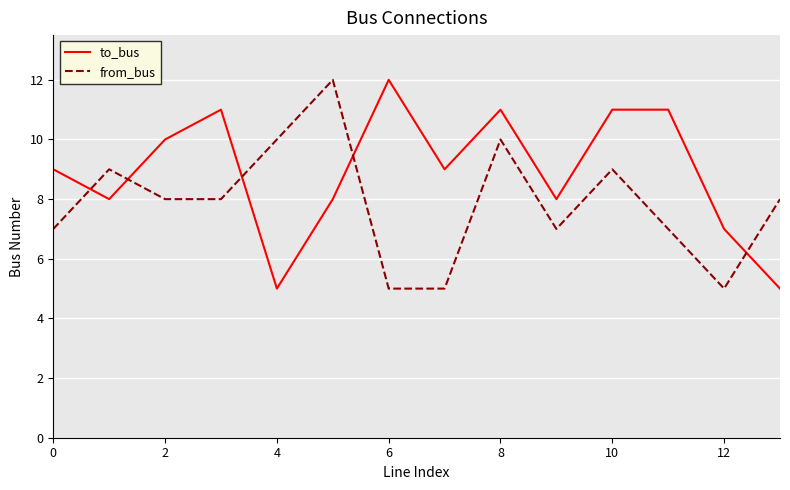

How many lines are shown in the chart?

2